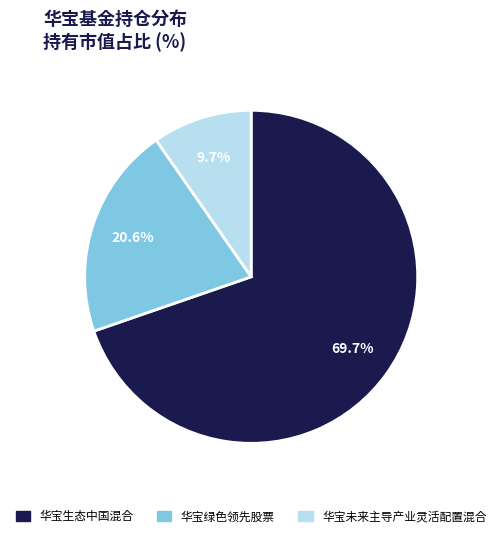

Which slice is the largest?

华宝生态中国混合